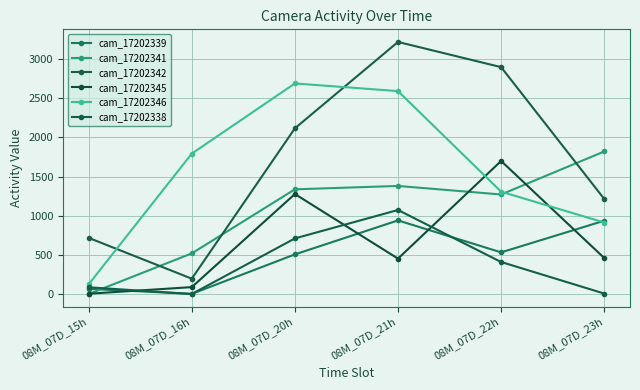

How many values in the cam_17202345 series are below 460?

3